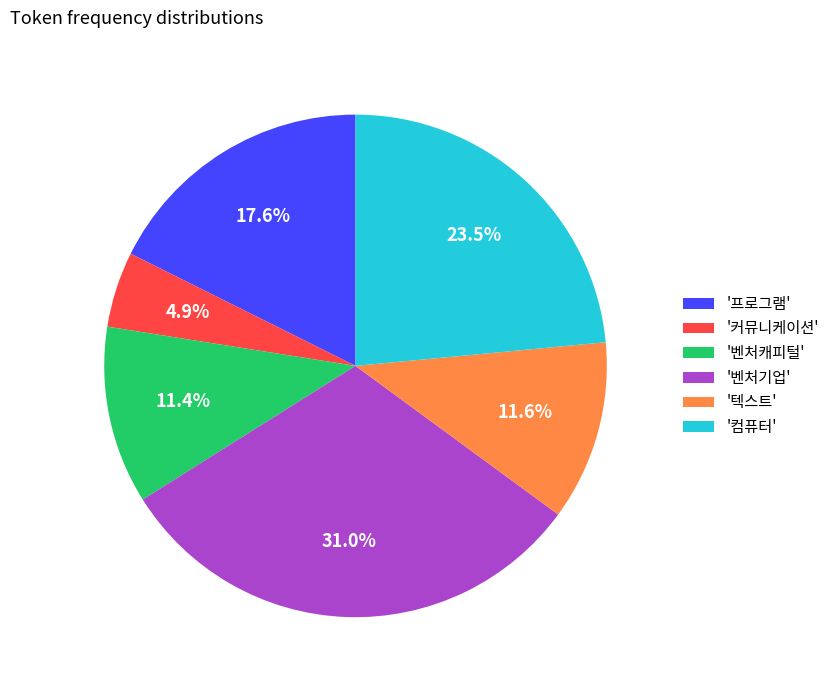

Approximately how many times larger is the value at '컴퓨터' compared to '커뮤니케이션'?

4.8